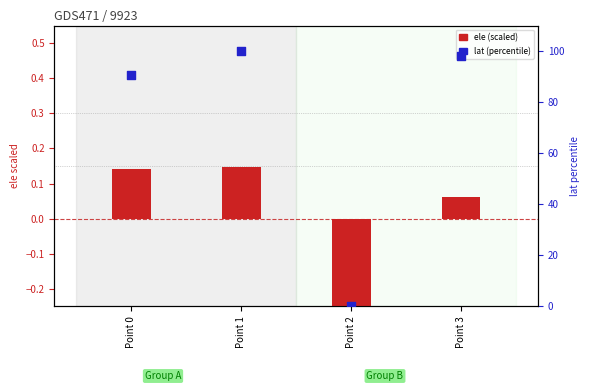

At how many categories does at least one series exceed 16?

3